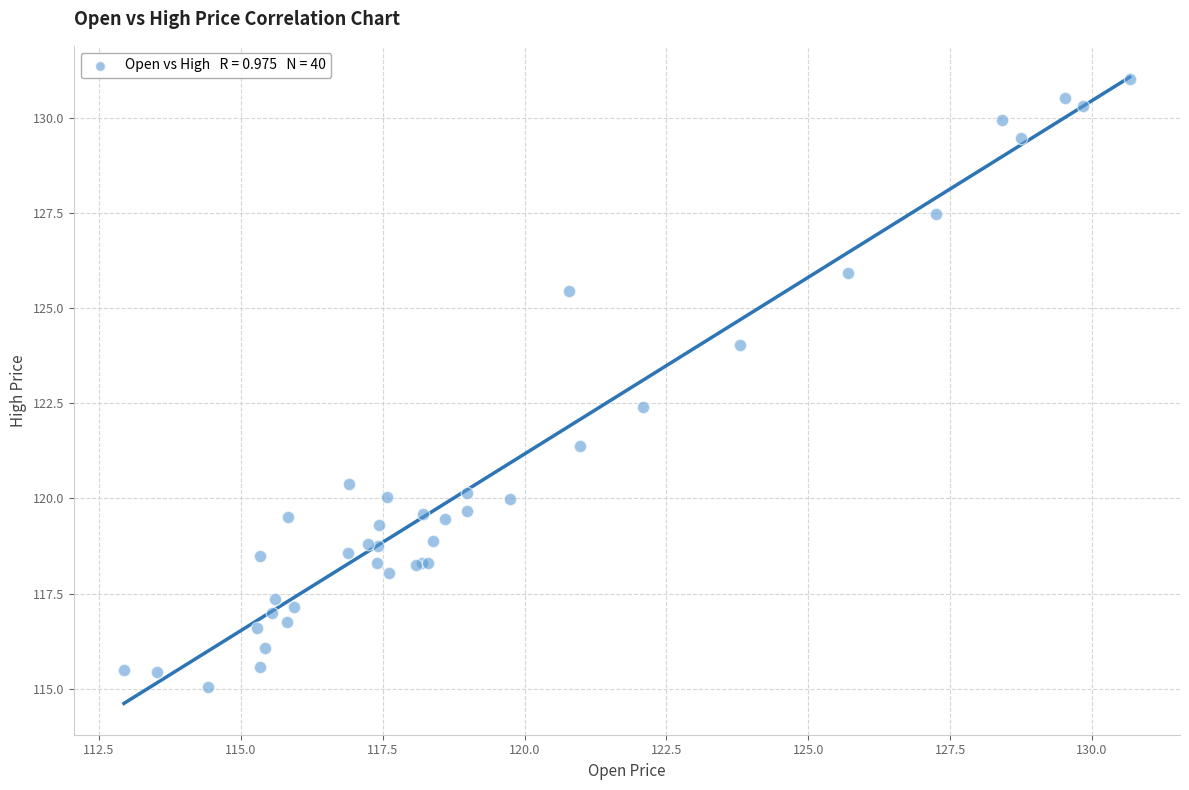

What Y value in the scatter plot is closest to 123?

122.4